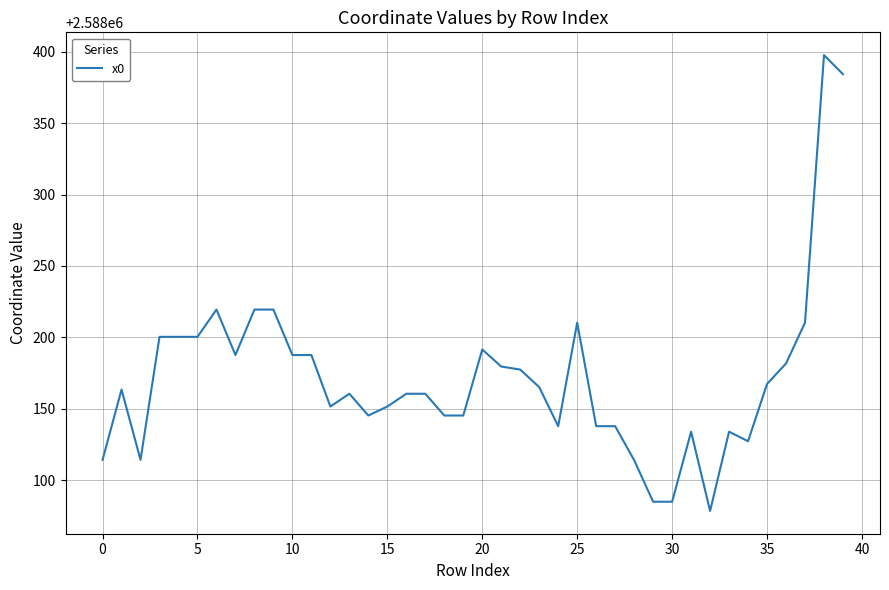

What is the maximum value shown in the chart?

2588397.5